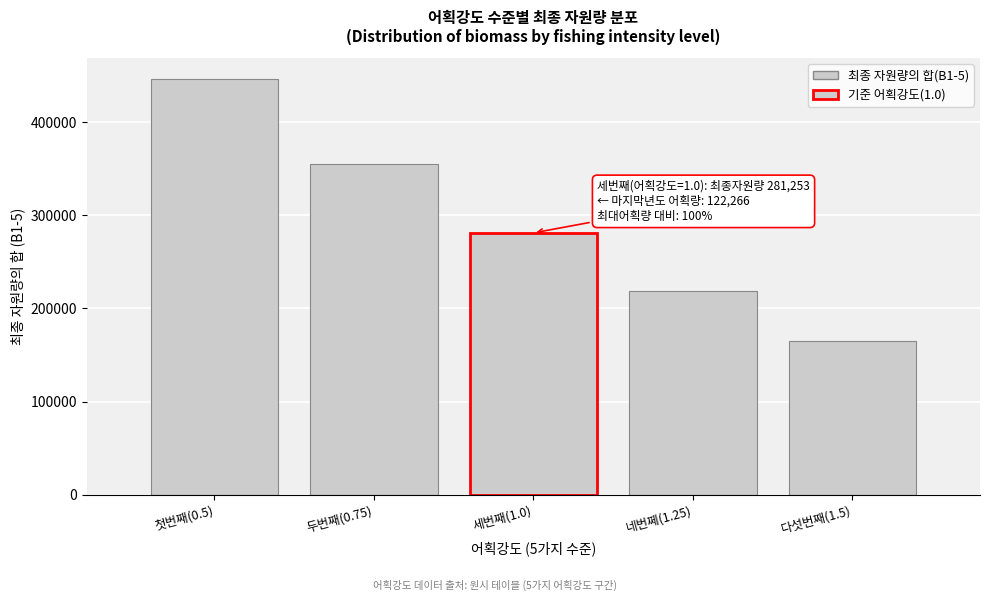

Reading right to left, transcribe all the data shown in this chart.

165402.2	218654.7	281253.5	355846.6	446741.0